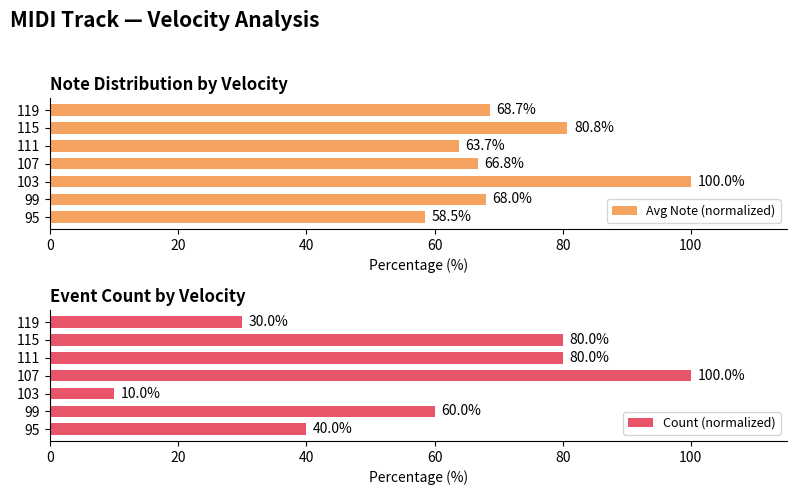

Count the Count (normalized) values in the range 30 to 80.

5